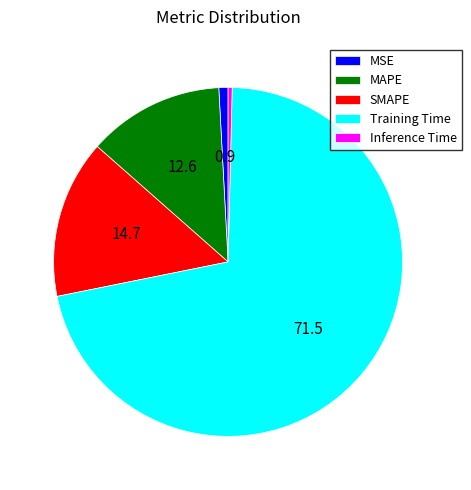

Which slice is the largest?

Training Time